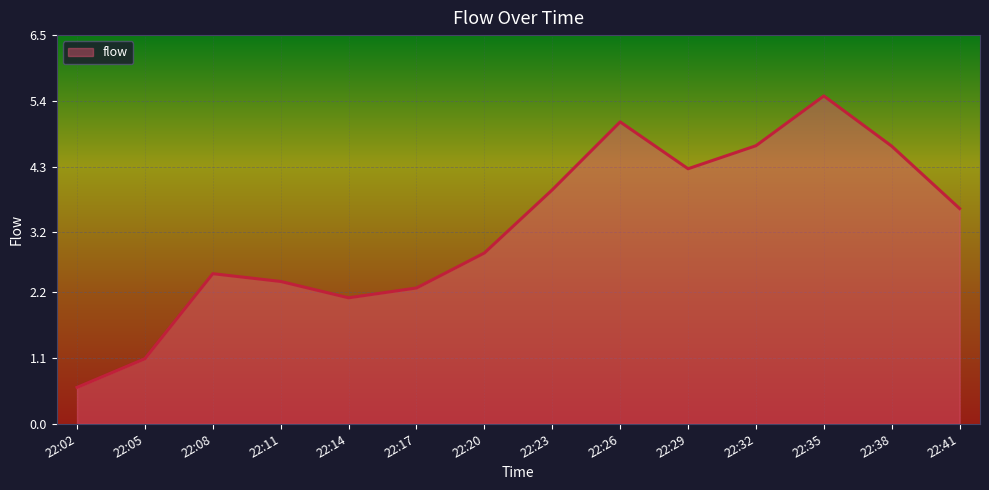

Where does the data first go above 3?

22:23